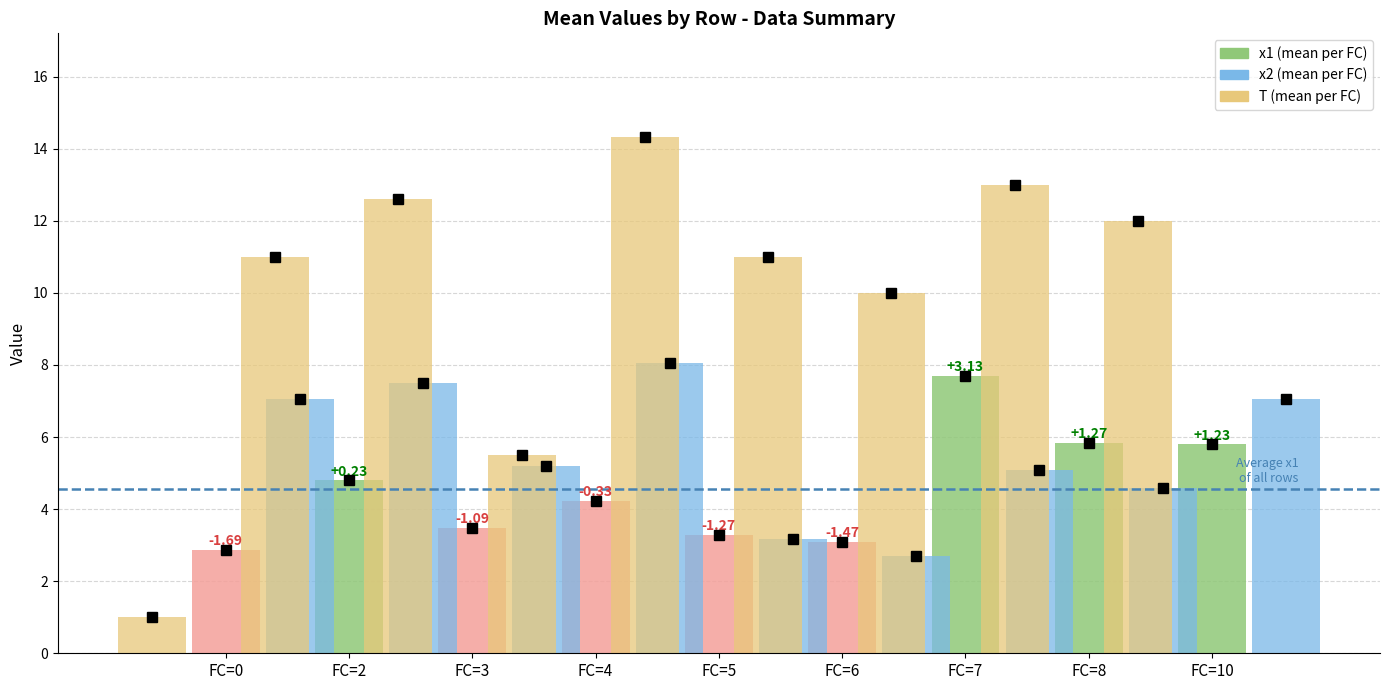

How many series are shown in this chart?

3